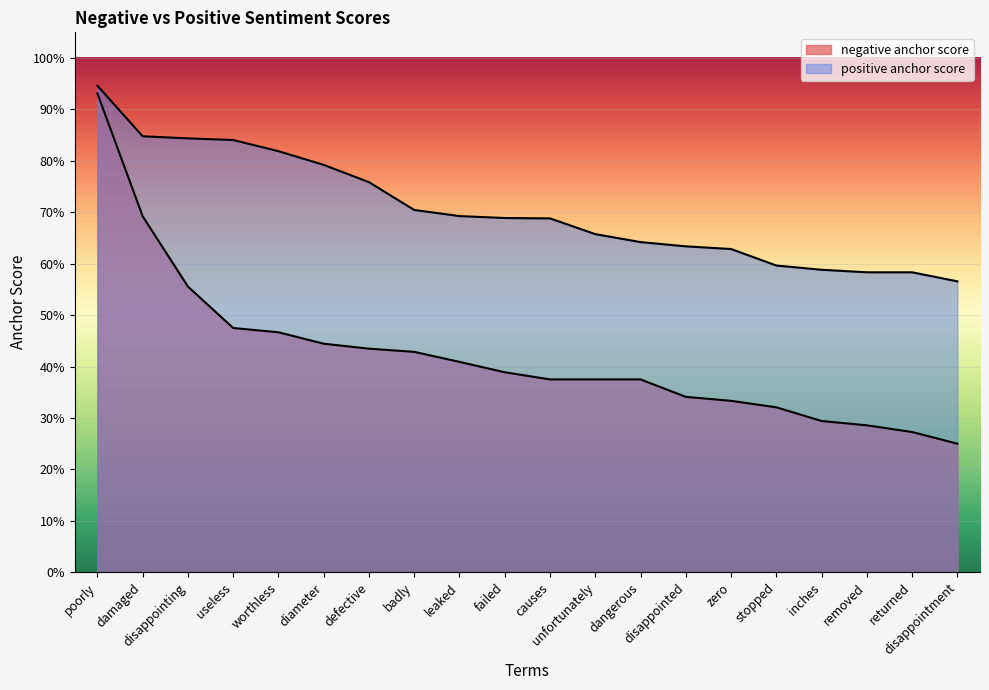

What is the lowest value of the positive anchor score series?

0.6